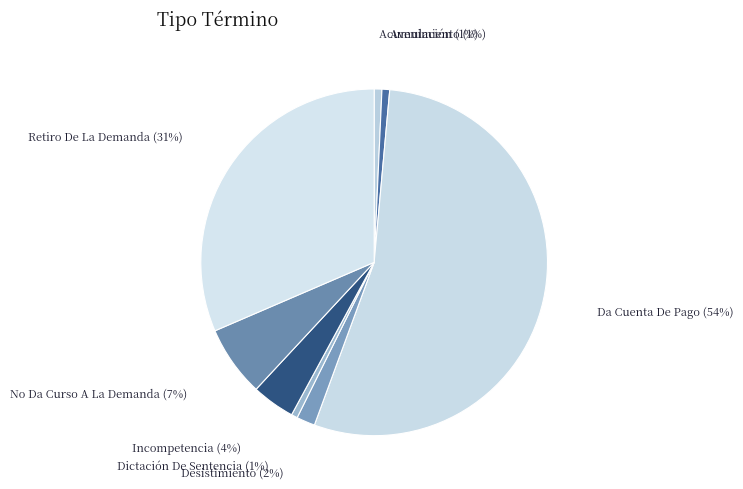

Is there any slice that represents more than half of the pie?

Yes